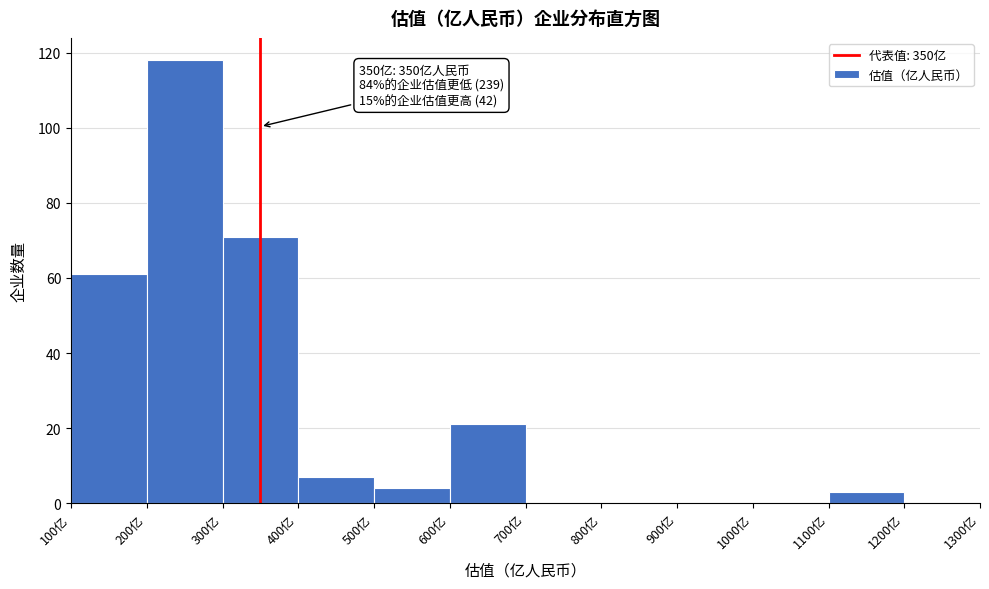

Over which range of the x-axis is the bar tallest?

200 to 300